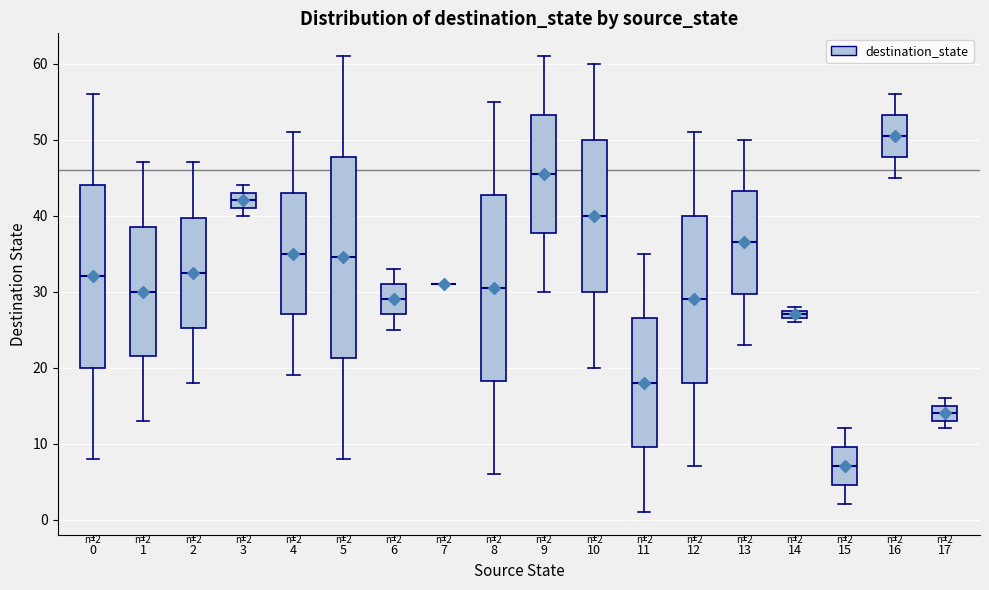

Comparing the boxes themselves (not the whiskers), which one is the tallest?

5